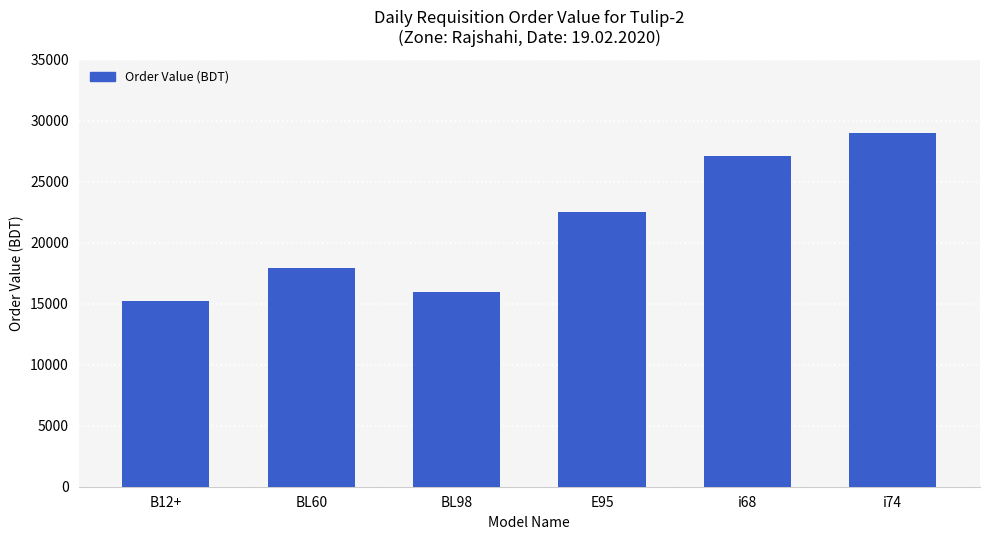

What is the greatest value displayed?

28963.8